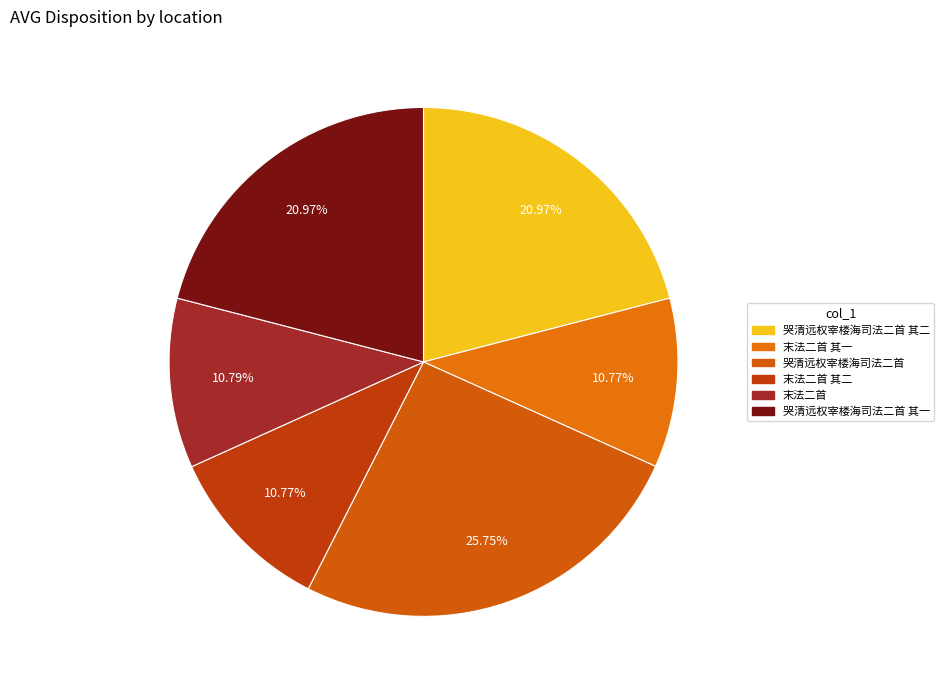

Which slice is the smallest?

末法二首 其一